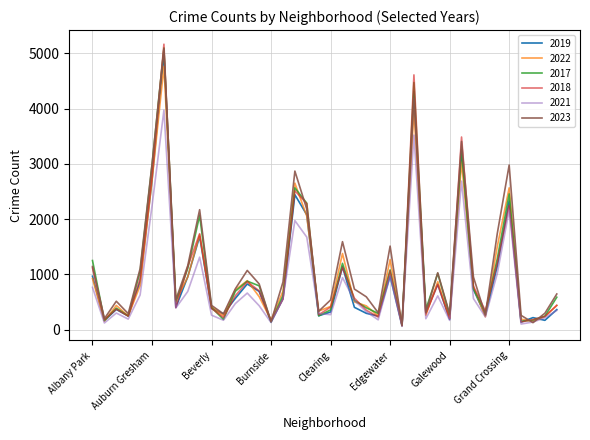

Which series ends up on top after the final intersection of 2017 and 2019?

2017